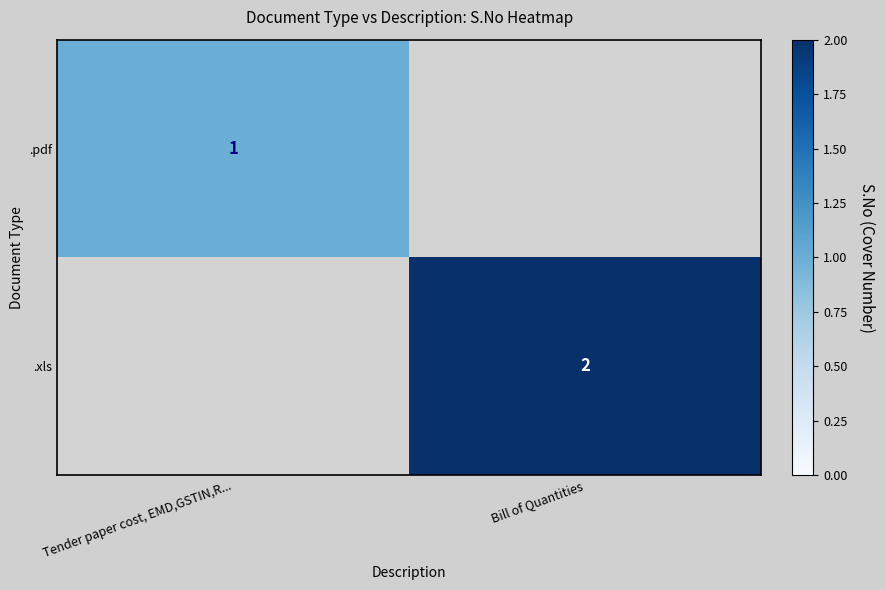

Is it true that .xls equals 3.0 at Bill of Quantities?

False